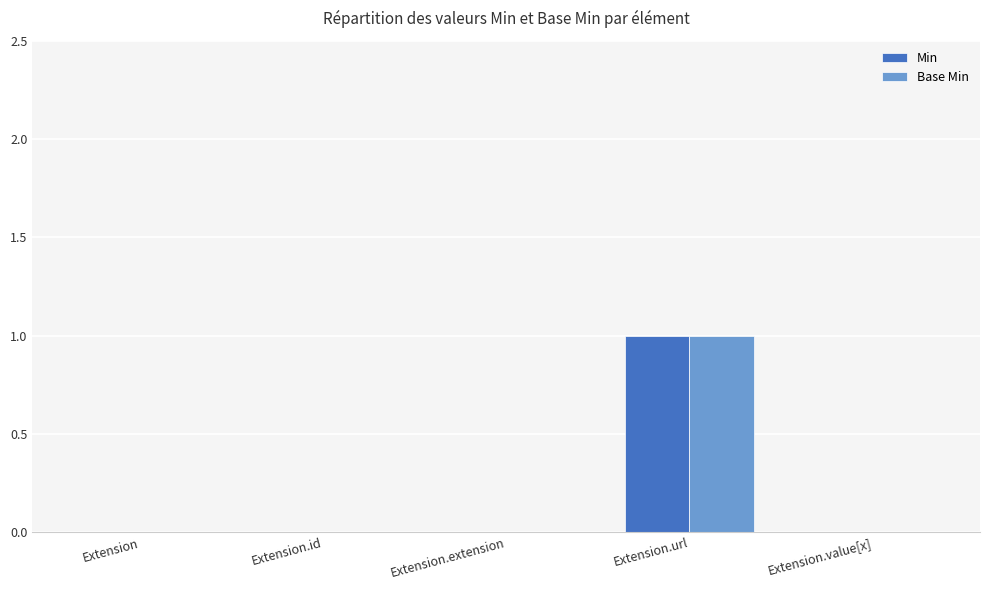

Are the bars horizontal?

No